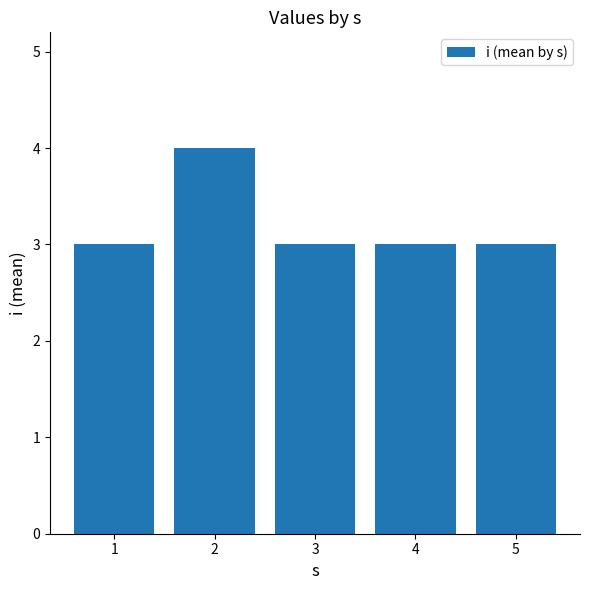

Are the bars horizontal?

No